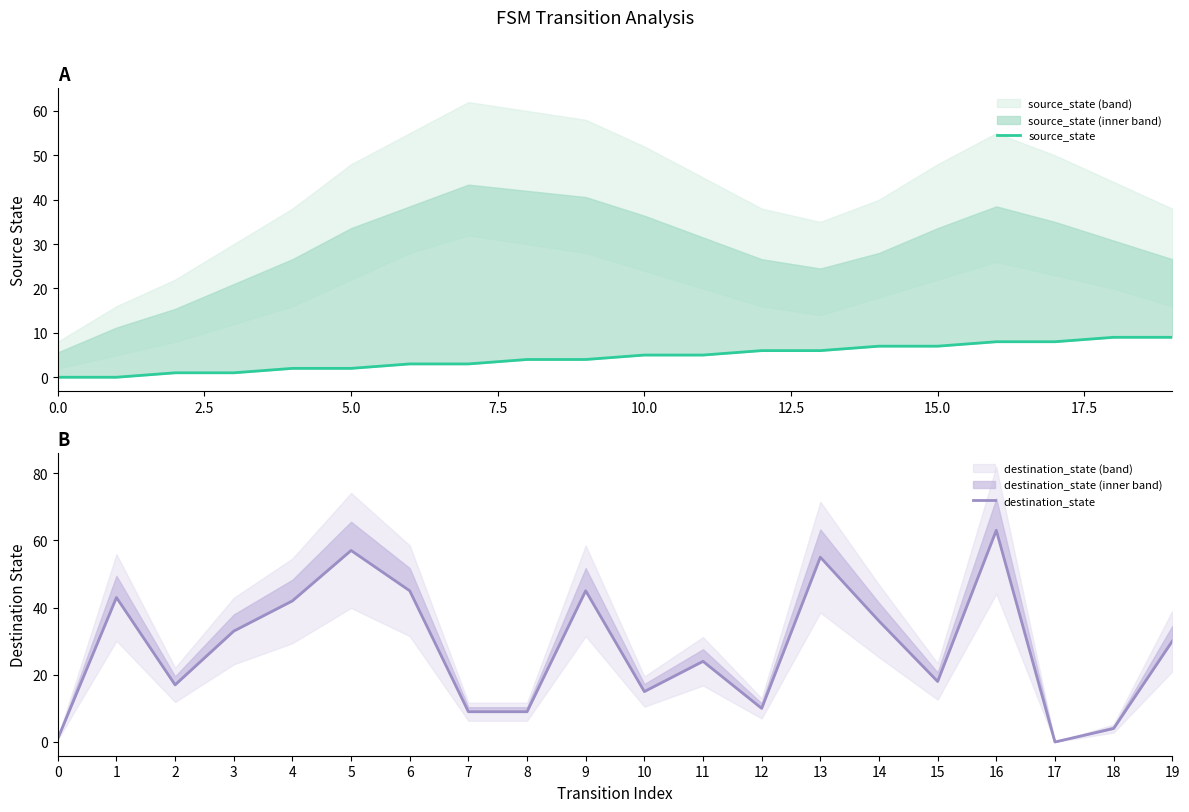

Count the number of data series in this chart.

2